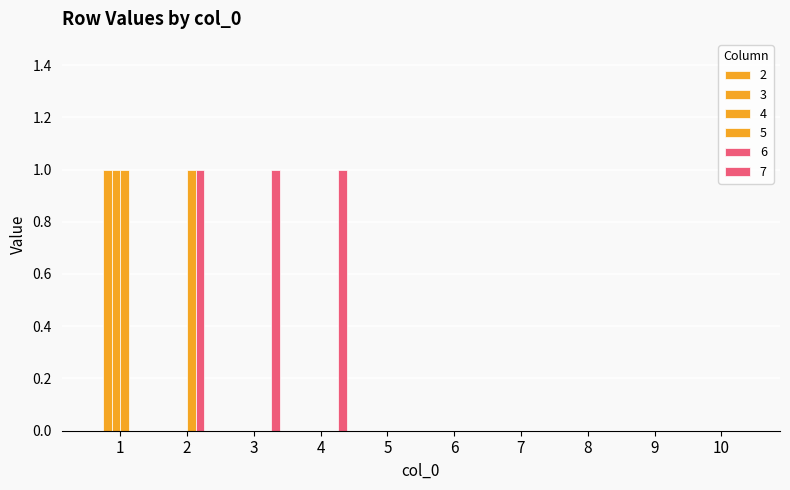

Between 9 and 10, which series saw the biggest shift?

3